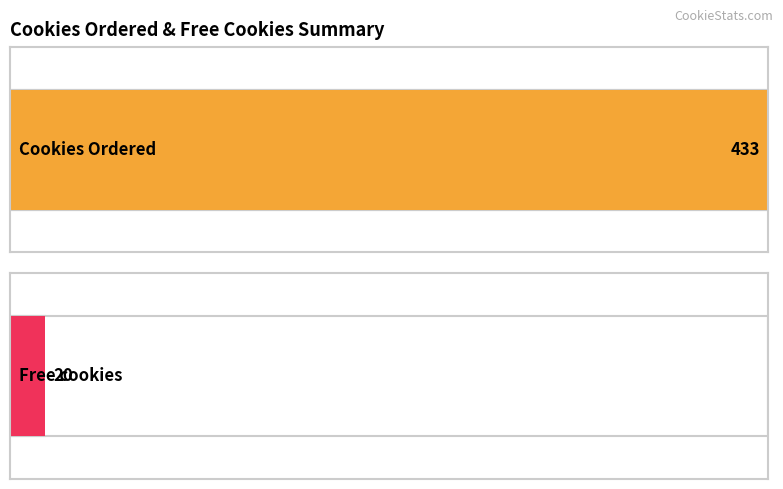

What is the value of the Free cookies bar at the 7th from the left?

20